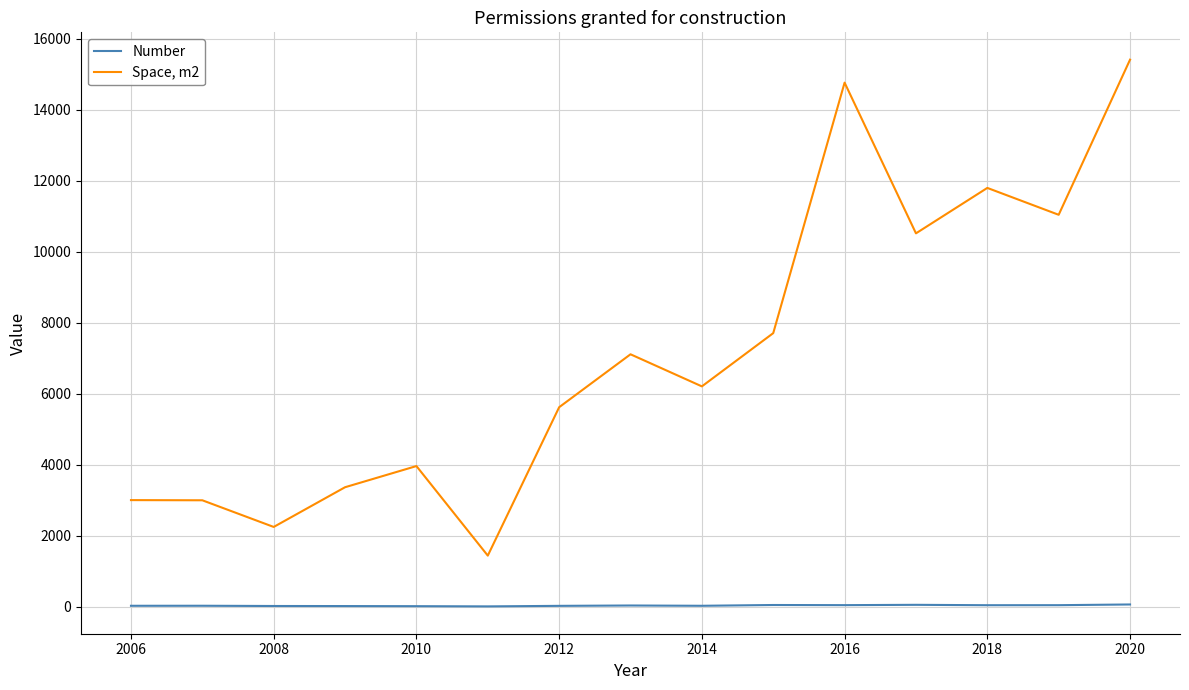

Which series has the largest total across all categories?

Space, m2